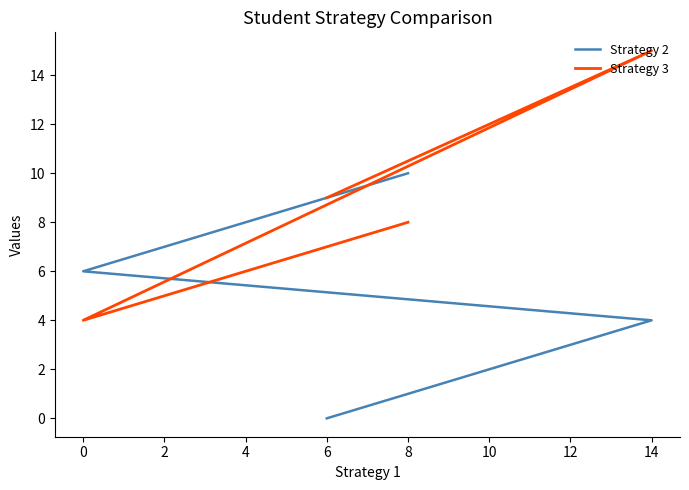

Does the chart display data point markers on the line(s)?

No